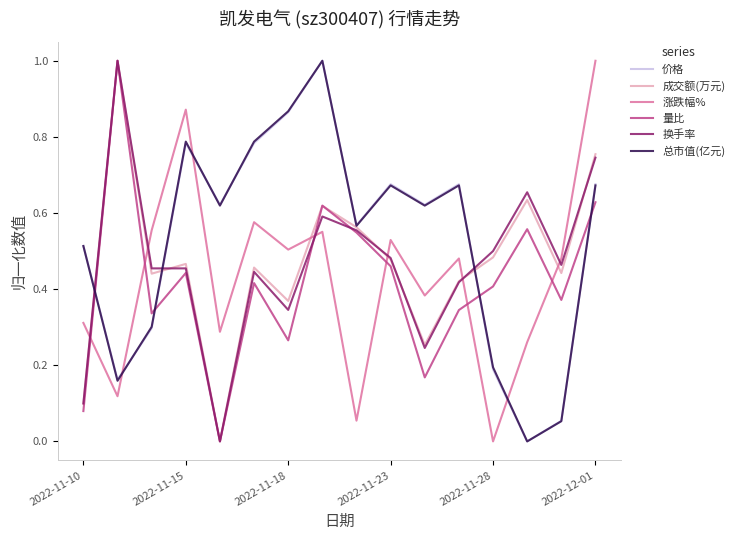

What is the sum of all 成交额(万元) values?

7.5